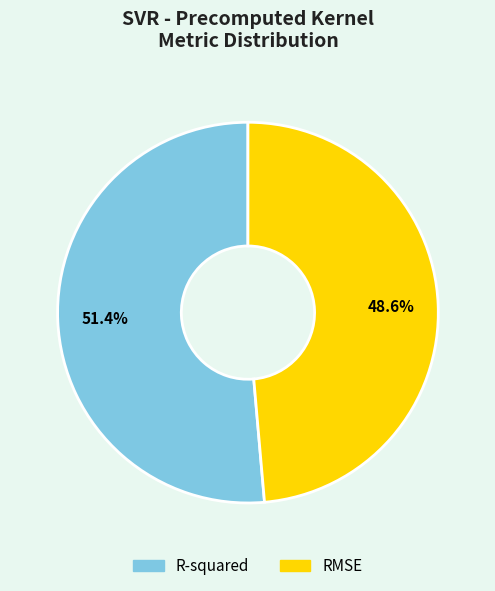

Count the number of slices in the pie.

2